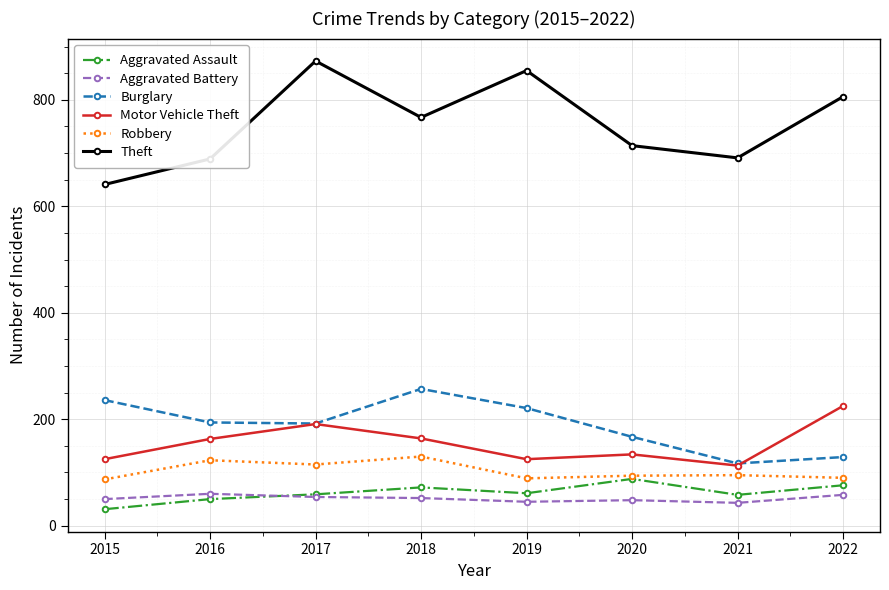

Which category has the lowest value in the Motor Vehicle Theft series?

2021